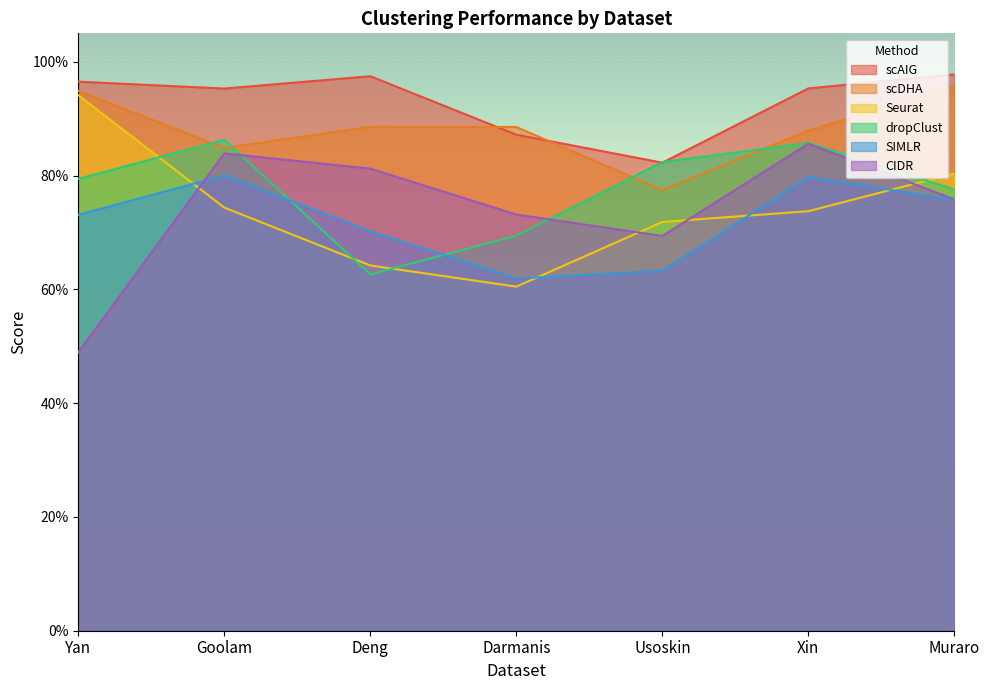

True or false: CIDR has a value of 0.7 at Darmanis.

True